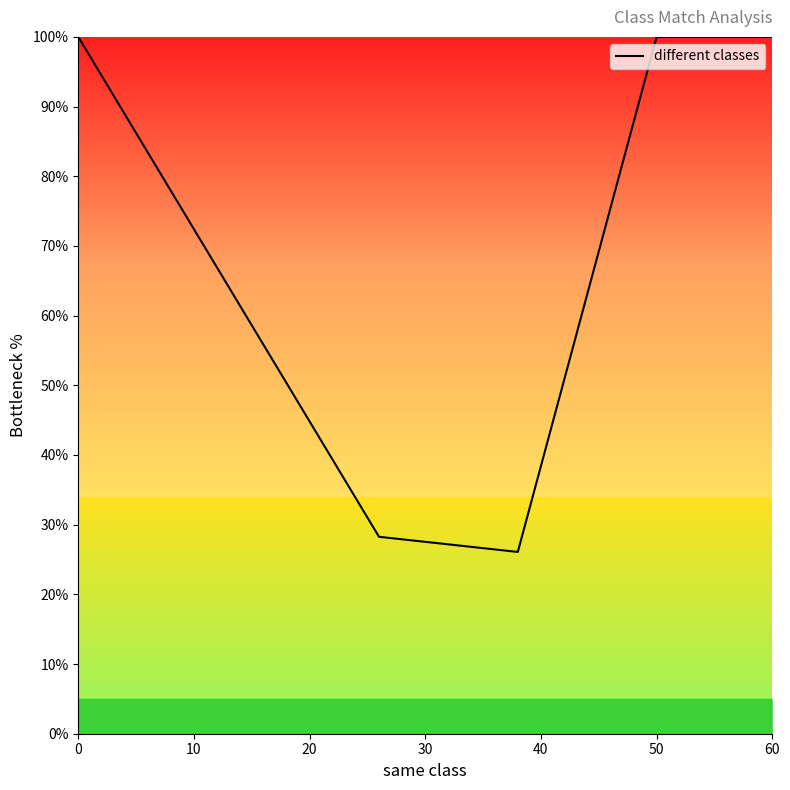

How many interior local valleys (lower than both neighbors) does the data have?

1